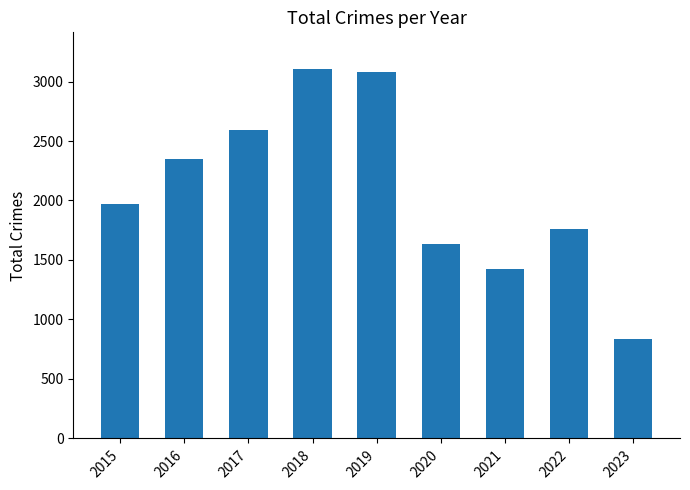

What is the sum of the values at 2021 and 2017?

4013